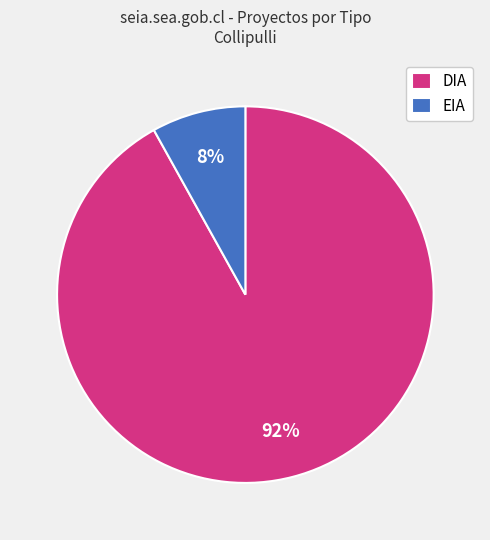

To the nearest percent, what is the difference between the largest and smallest slice percentages?

84%